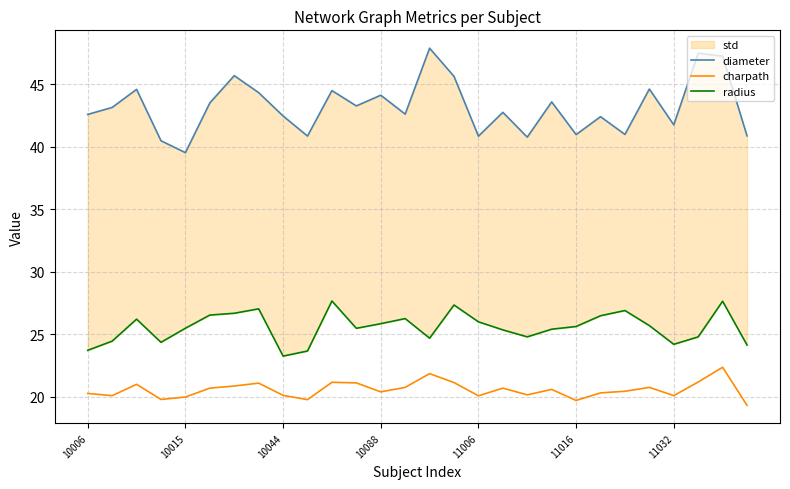

At which category does the chart reach its peak across all series?

14